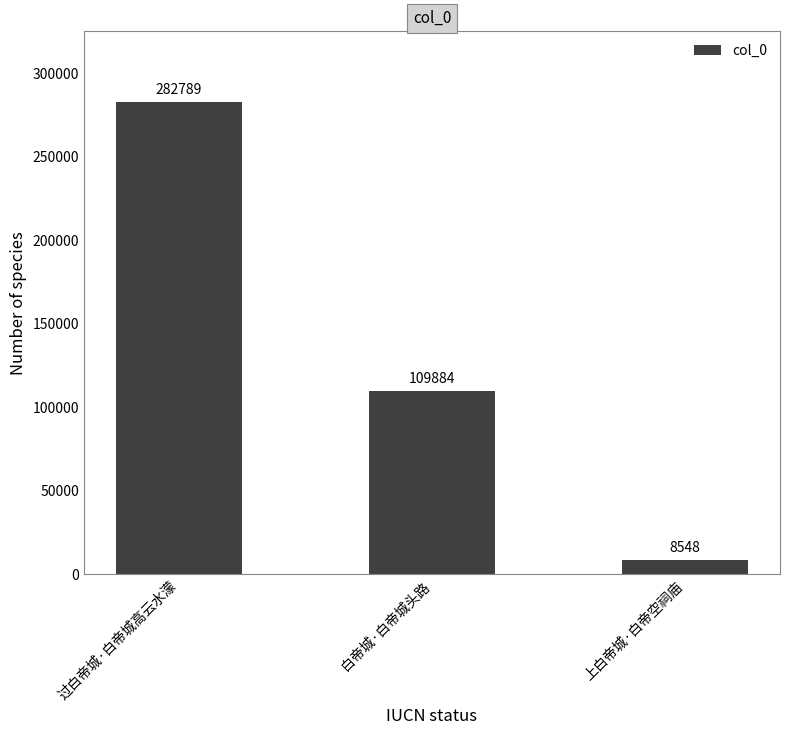

Reading left to right, what are all the values shown in this chart?

过白帝城·白帝城高云水濛=282789	白帝城·白帝城头路=109884	上白帝城·白帝空祠庙=8548